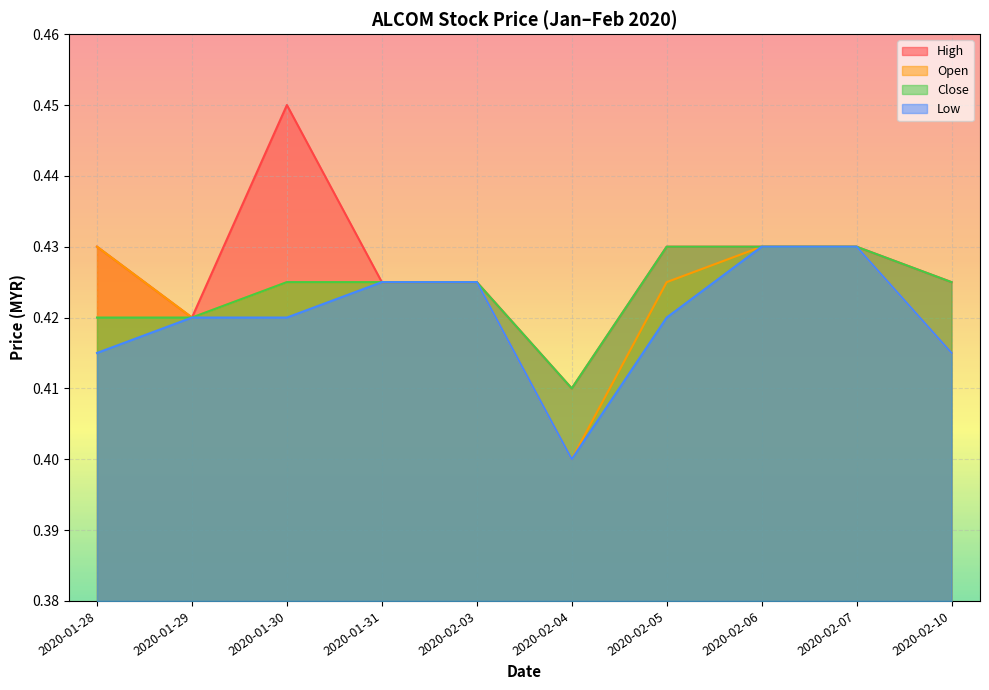

What position from the right is 2020-02-05?

4